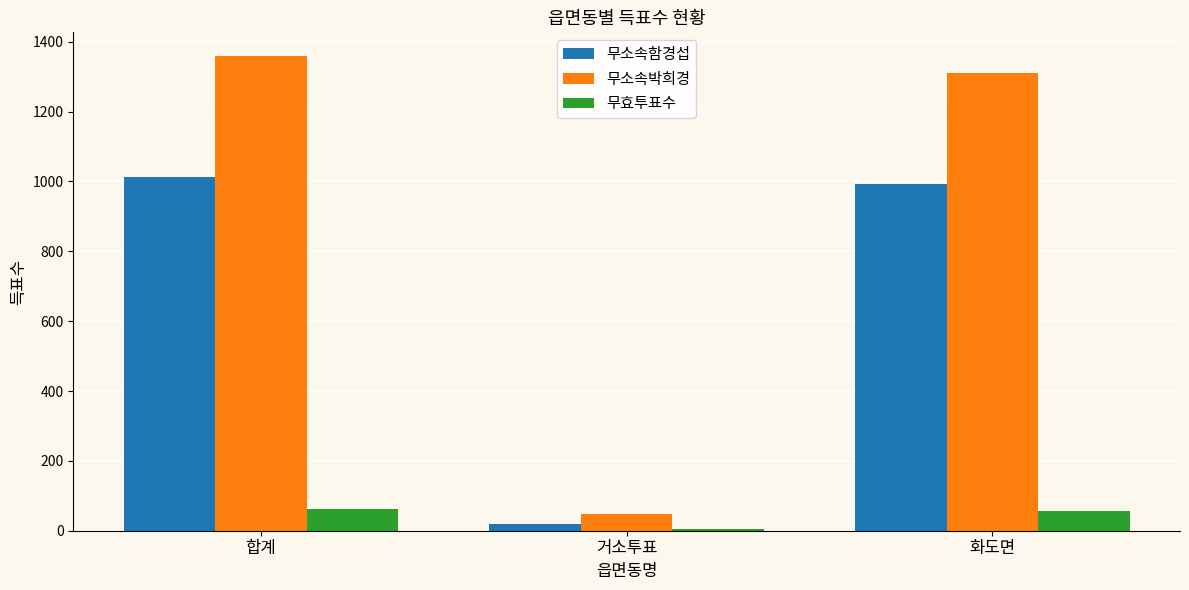

Is it true that 무소속함경섭 equals 349 at 화도면?

False